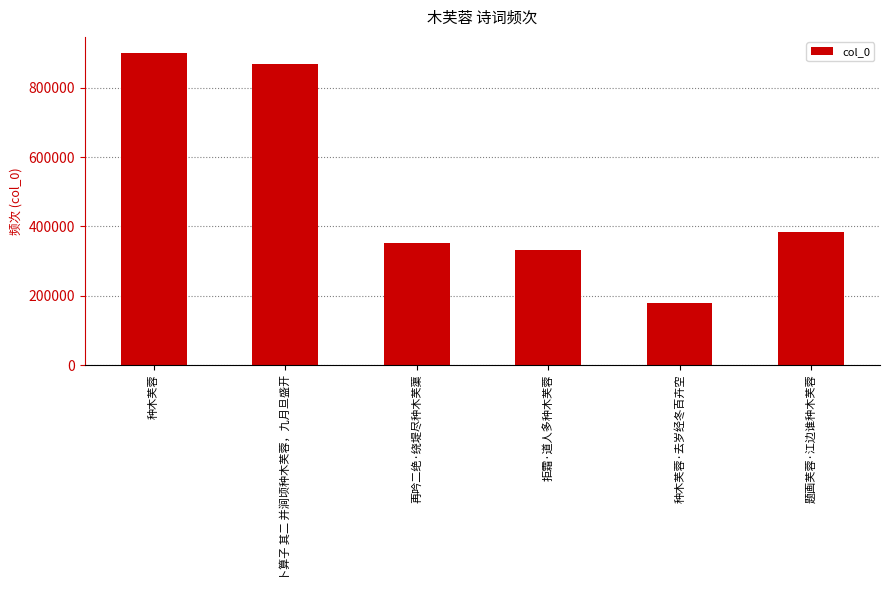

Which has a higher value, 种木芙蓉 or 卜算子 其二 并涧顷种木芙蓉，九月旦盛开?

种木芙蓉